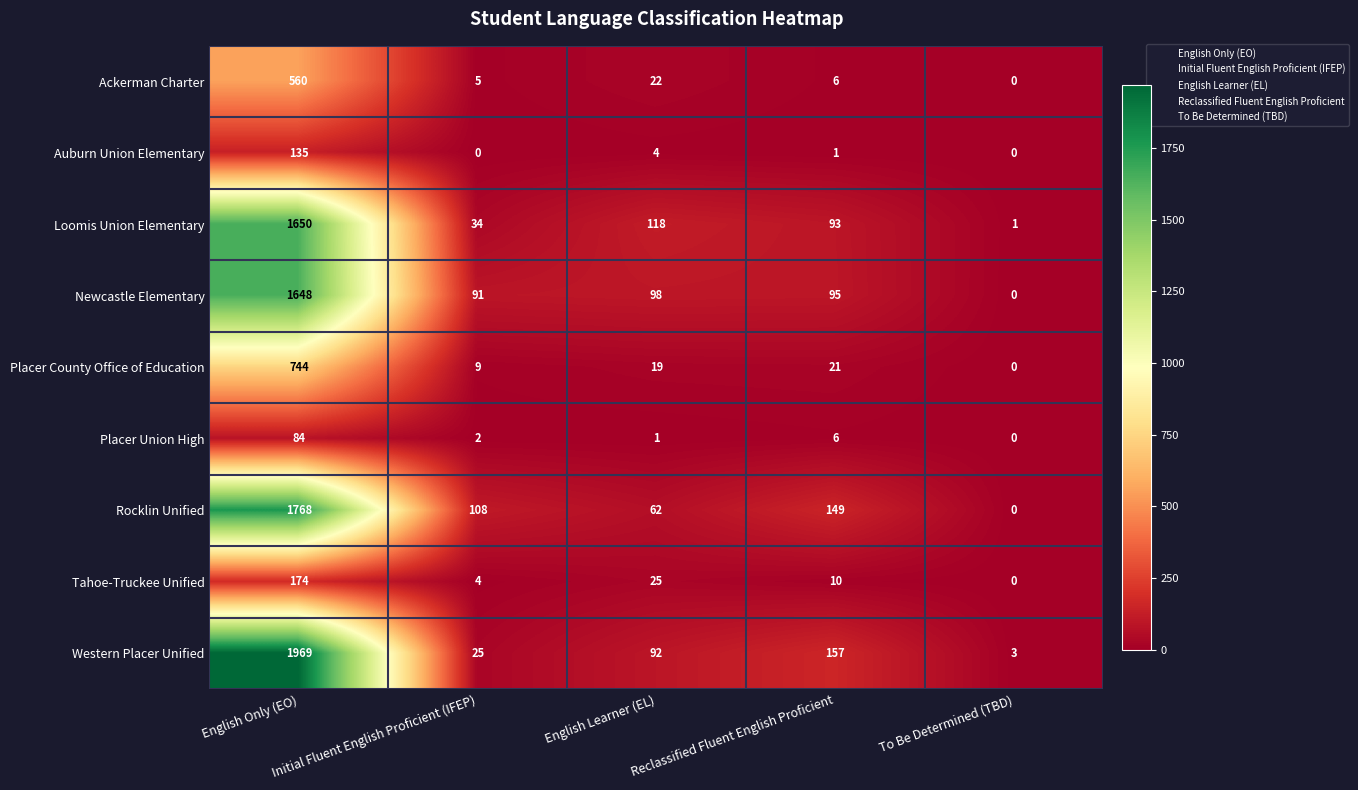

Rank the series by their maximum value, from lowest to highest.

Placer Union High, Auburn Union Elementary, Tahoe-Truckee Unified, Ackerman Charter, Placer County Office of Education, Newcastle Elementary, Loomis Union Elementary, Rocklin Unified, Western Placer Unified